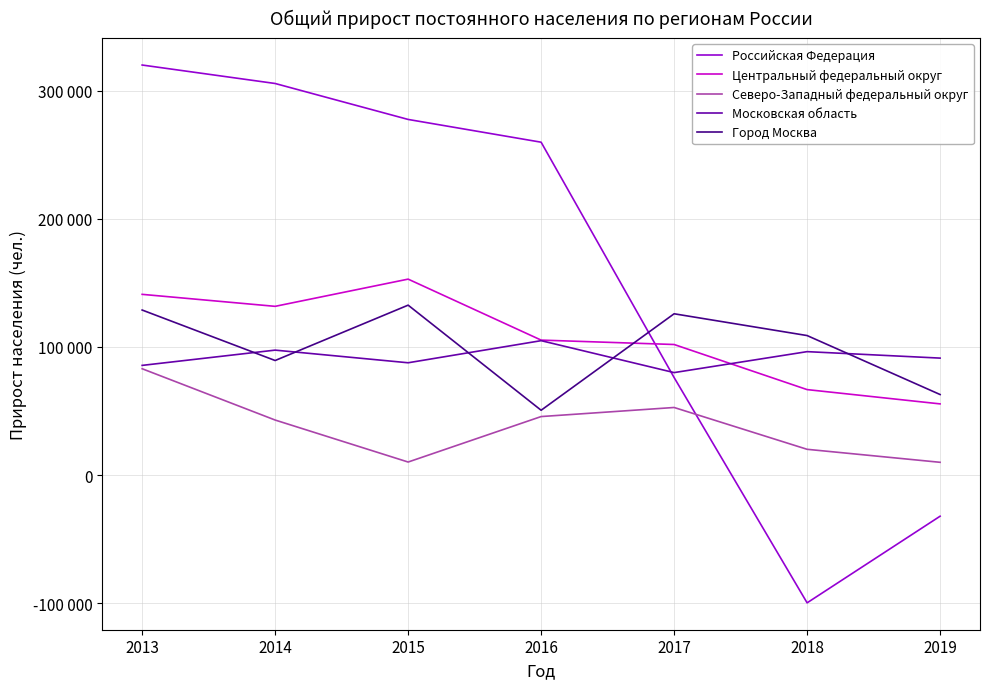

After their last crossing, which series has the higher values: Московская область or Центральный федеральный округ?

Московская область